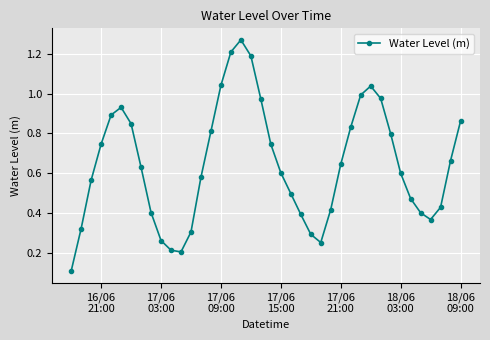

How many interior local peaks (higher than both neighbors) does the data have?

3